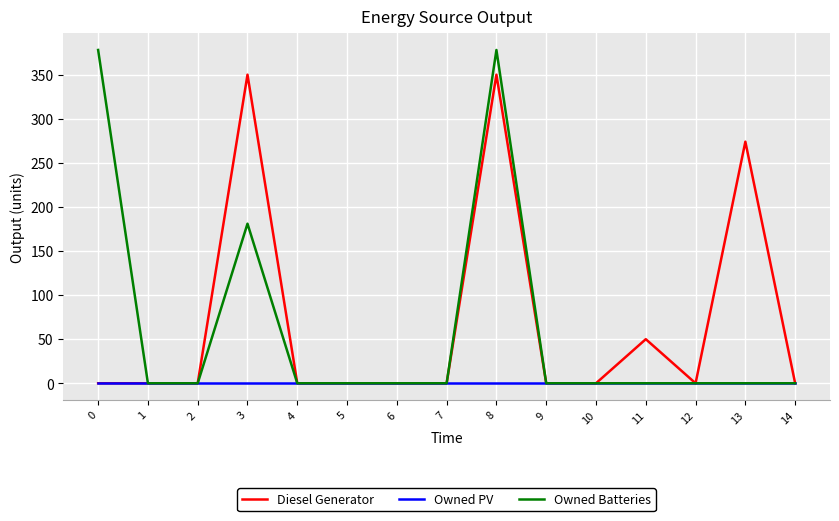

What is the maximum value for Diesel Generator?

350